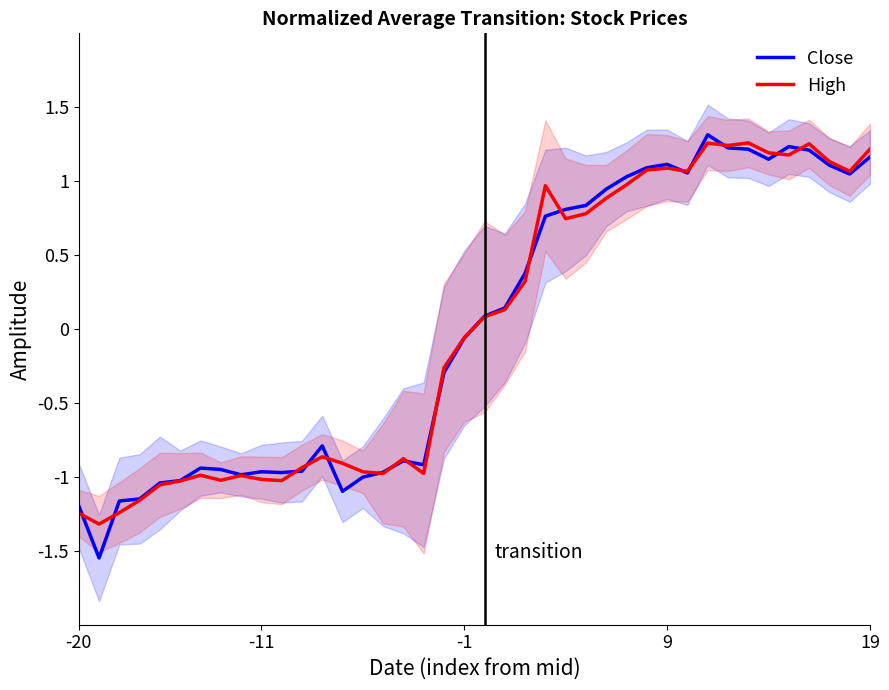

What is the lowest value of the High series?

-1.3